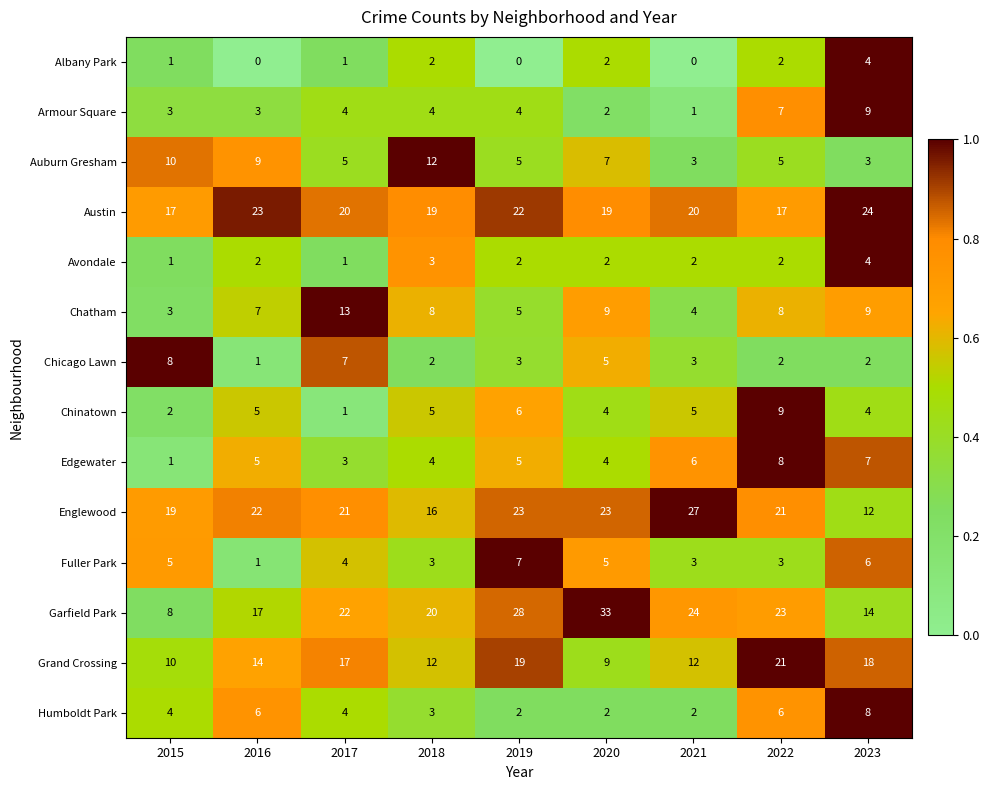

Which series has the largest total across all categories?

Garfield Park